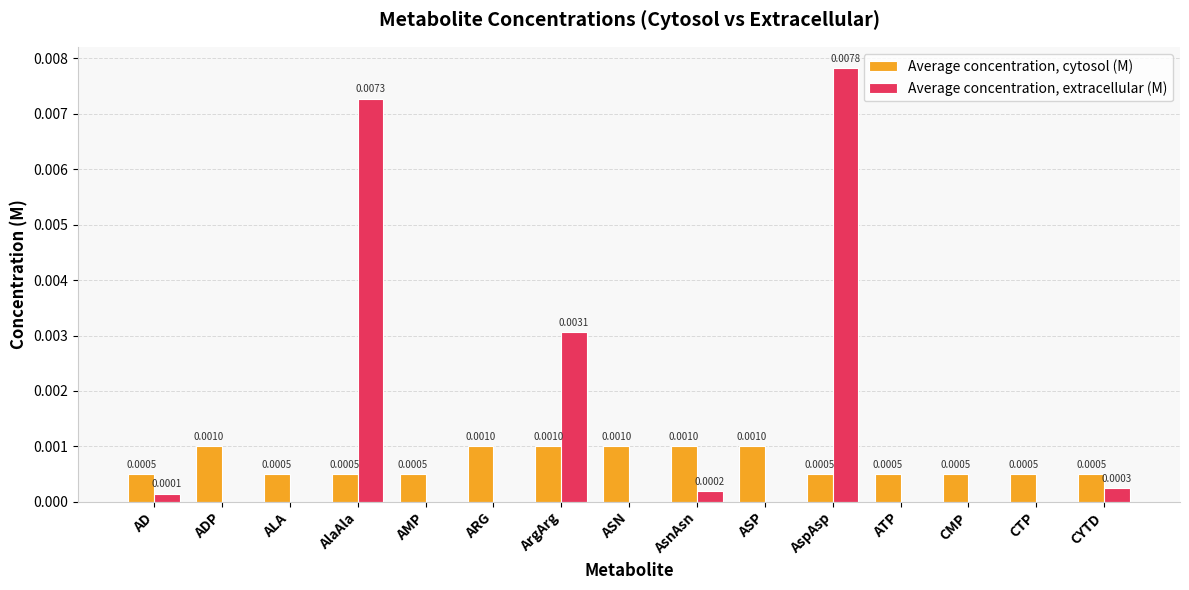

How many groups of bars are there?

15